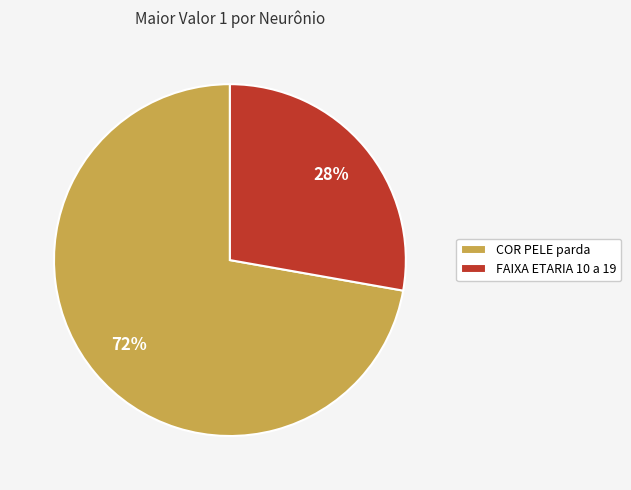

Is it true that FAIXA ETARIA 10 a 19 is 28% of the pie?

True